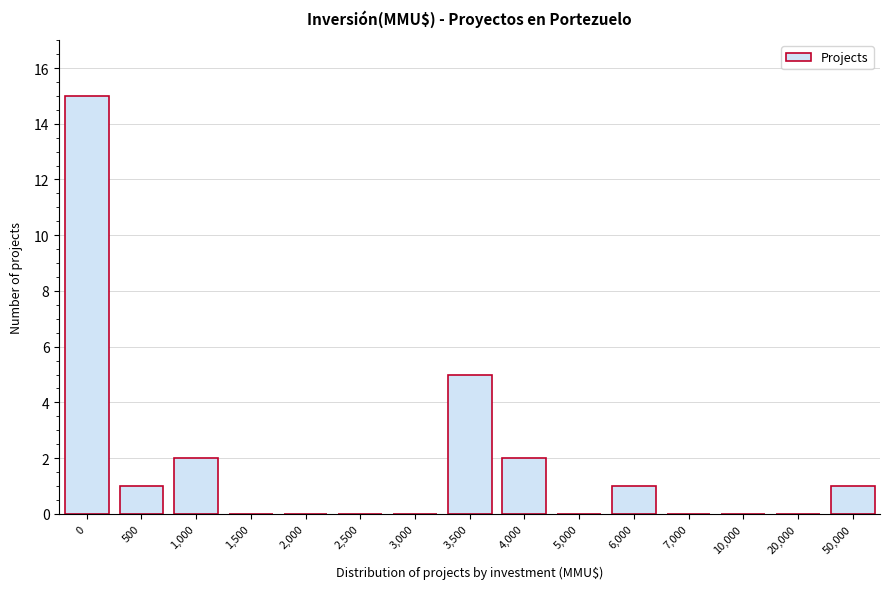

Reading right to left, extract all data points from this chart.

50,000=1	20,000=0	10,000=0	7,000=0	6,000=1	5,000=0	4,000=2	3,500=5	3,000=0	2,500=0	2,000=0	1,500=0	1,000=2	500=1	0=15